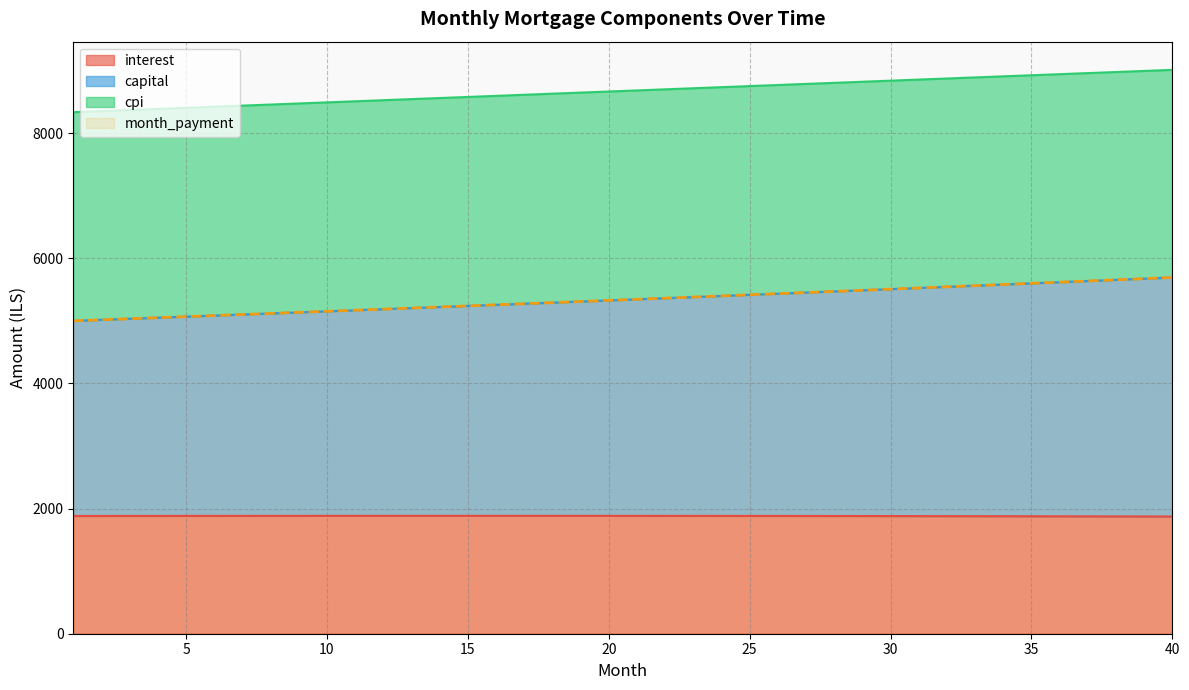

What is the lowest value of the interest series?

1872.9